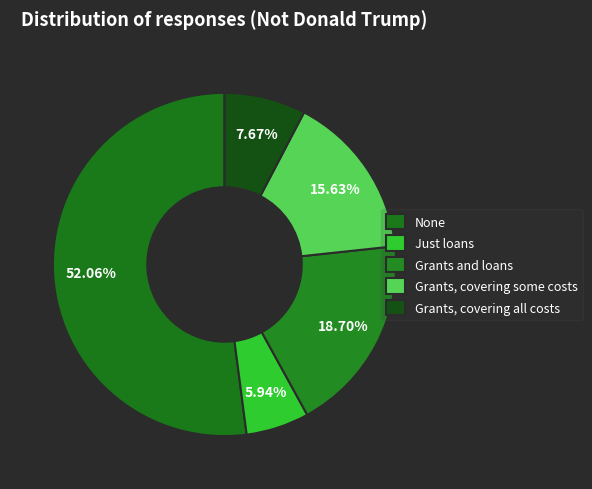

To the nearest percent, what portion does Grants, covering some costs represent?

16%